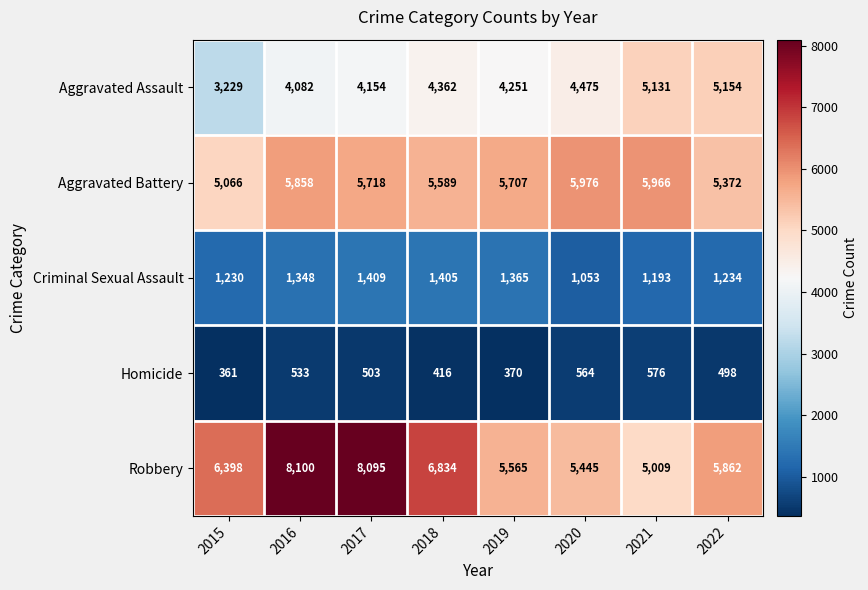

Which series has the largest total across all categories?

Robbery